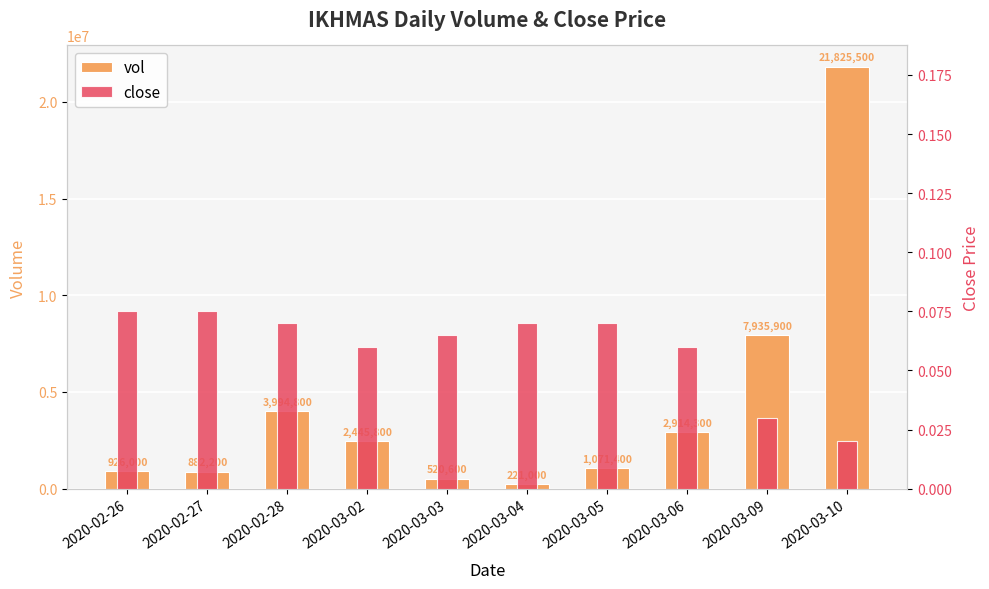

True or false: close has a value of 0.0 at 2020-03-10.

True